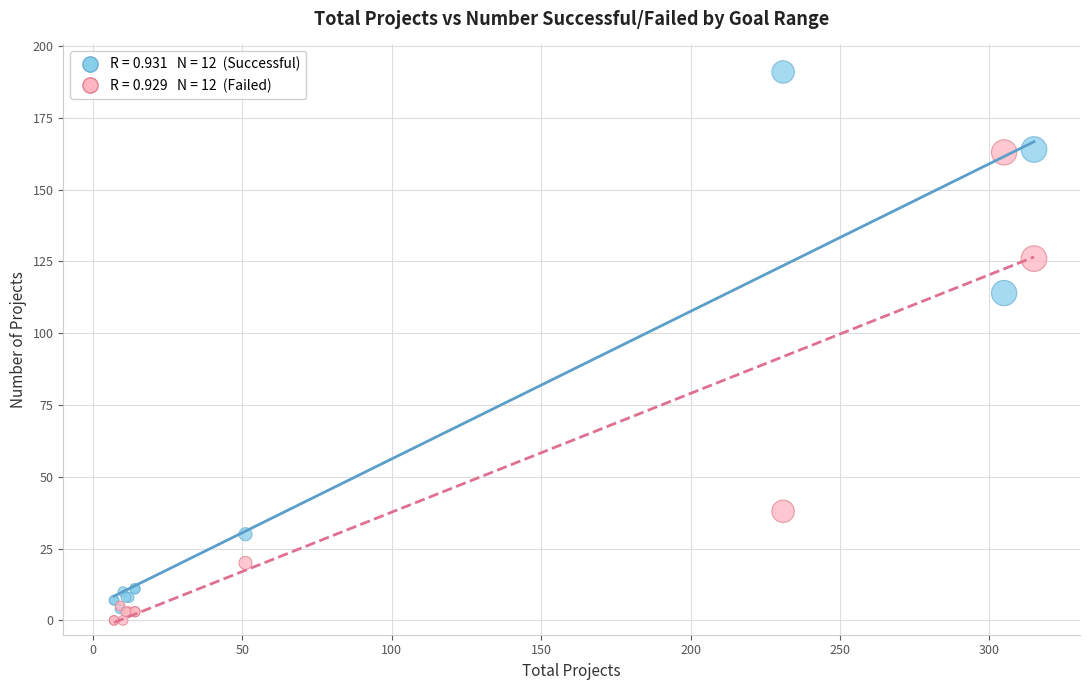

Across all series, what Y value is closest to 95?

114